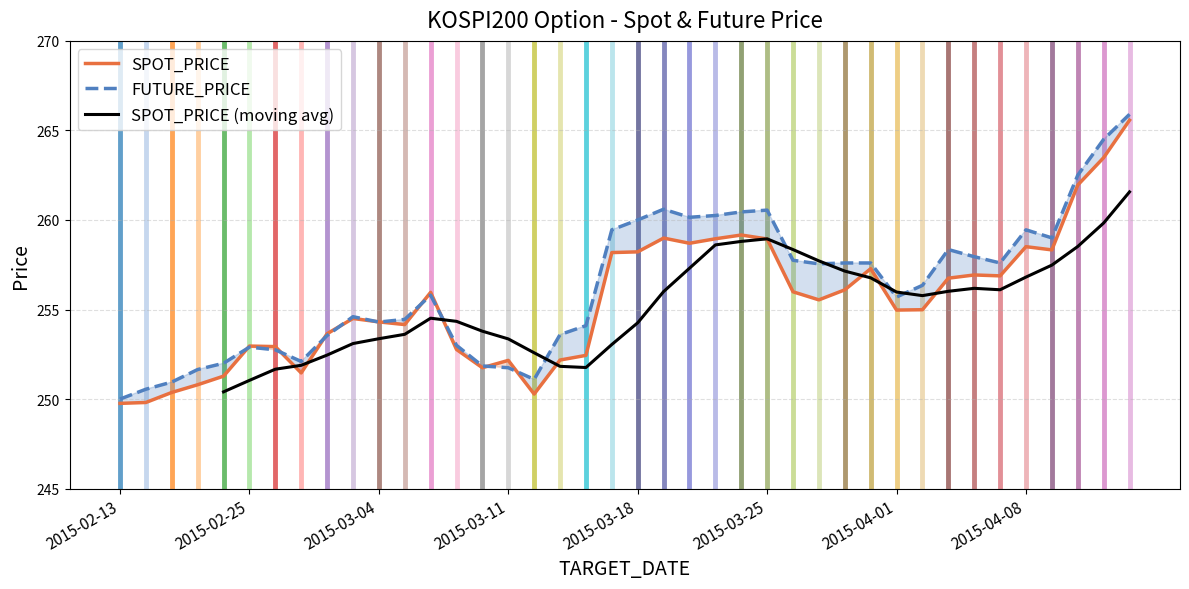

Which series has the widest spread of values?

FUTURE_PRICE